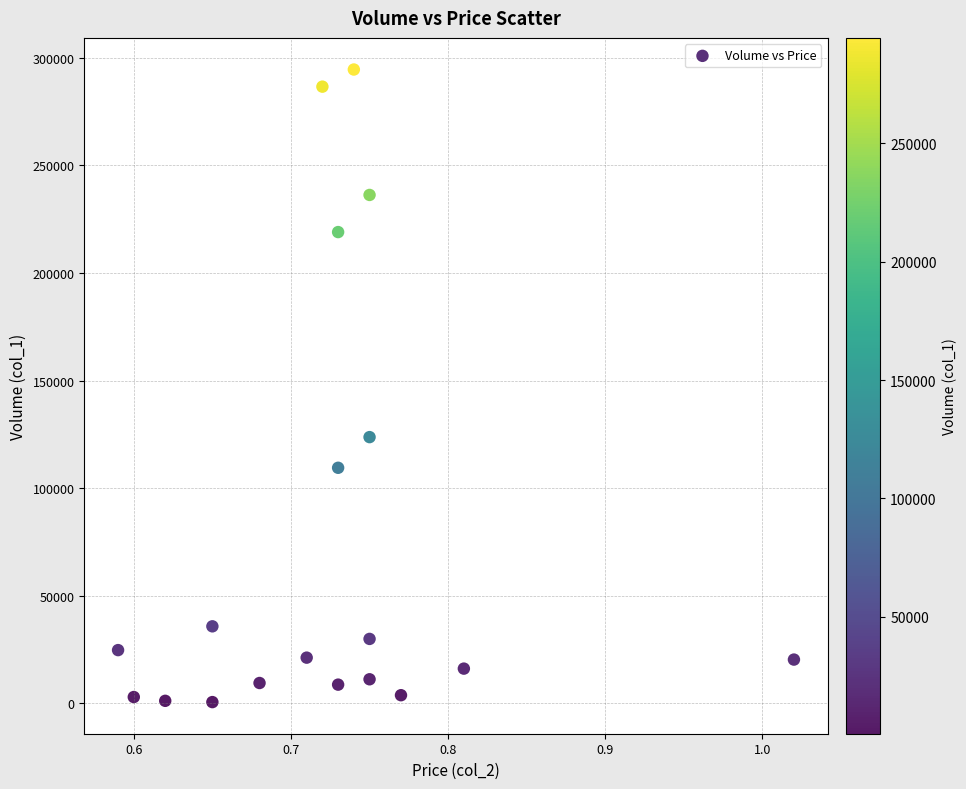

What is the range of Y values (max minus min)?

293870